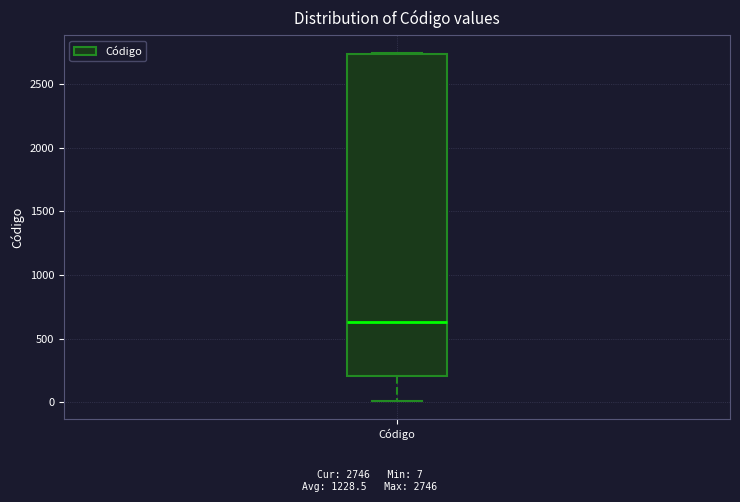

Transcribe this box plot: give where the median line is, the range the box spans, and where the two whiskers end, as read against the y-axis. The values are not printed on the chart, so give them approximately, as read against the axis.

median 650, box 200 to 2750, whiskers 0 to 2750